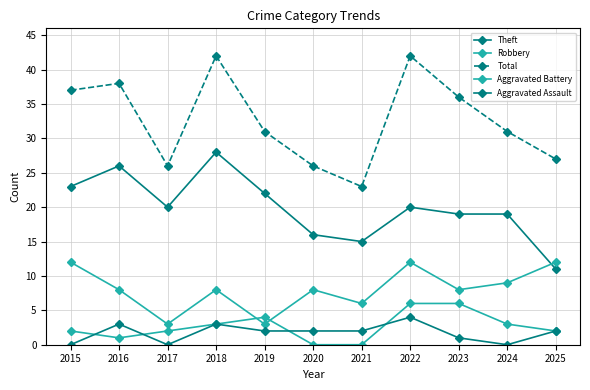

How many lines are shown in the chart?

5